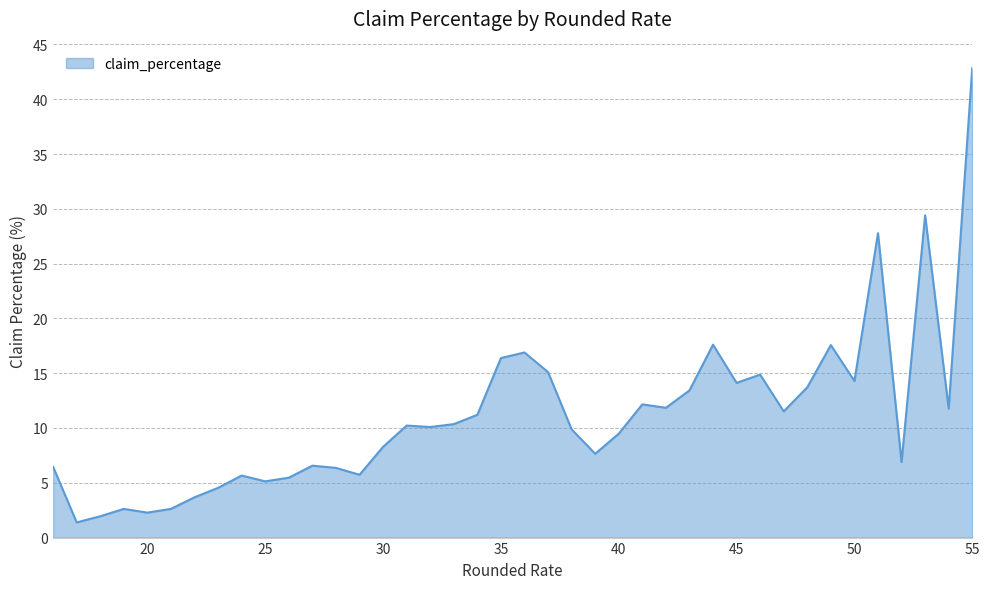

What is the difference between the maximum and minimum values?

41.5